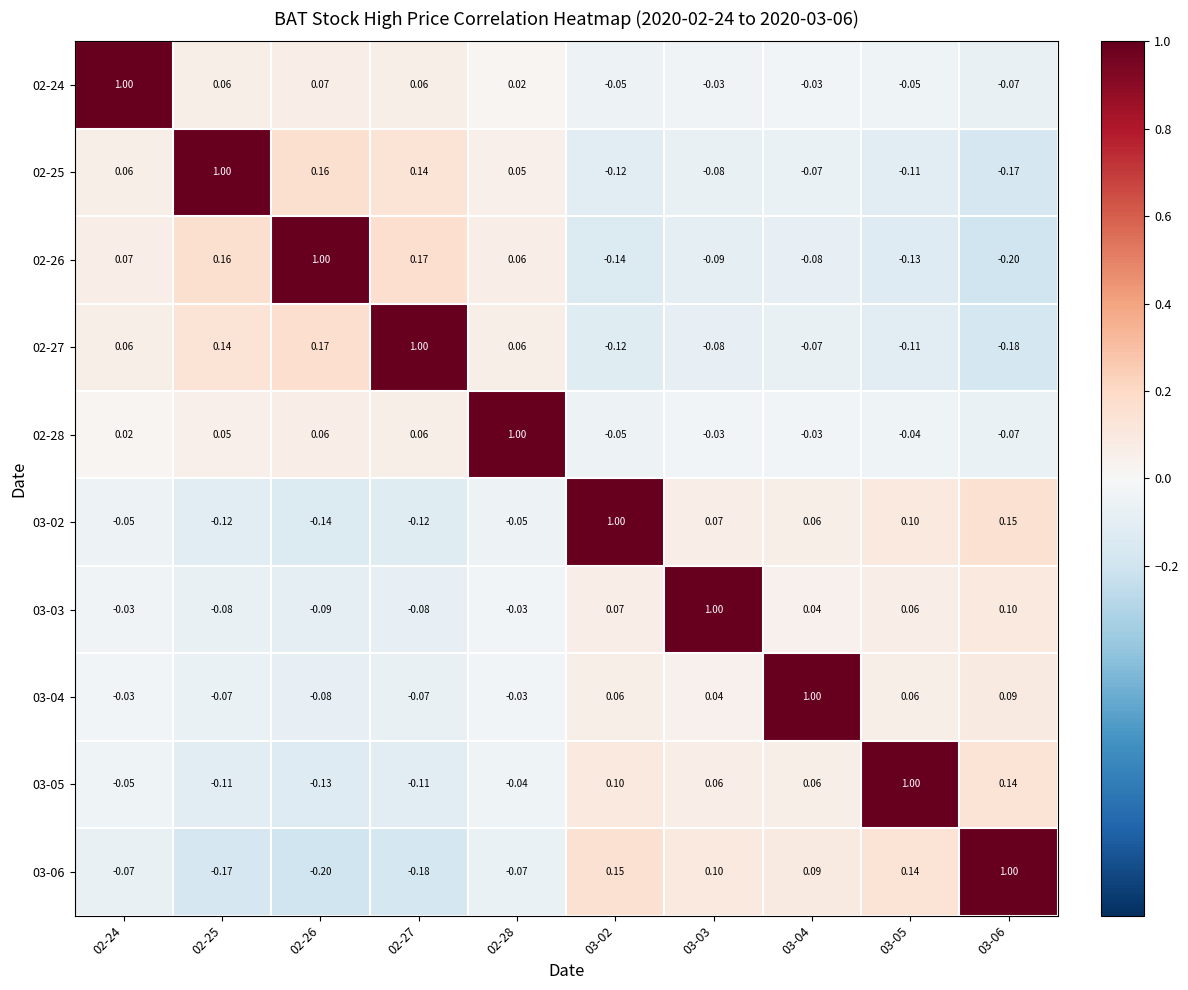

How many data points does each series have?

10